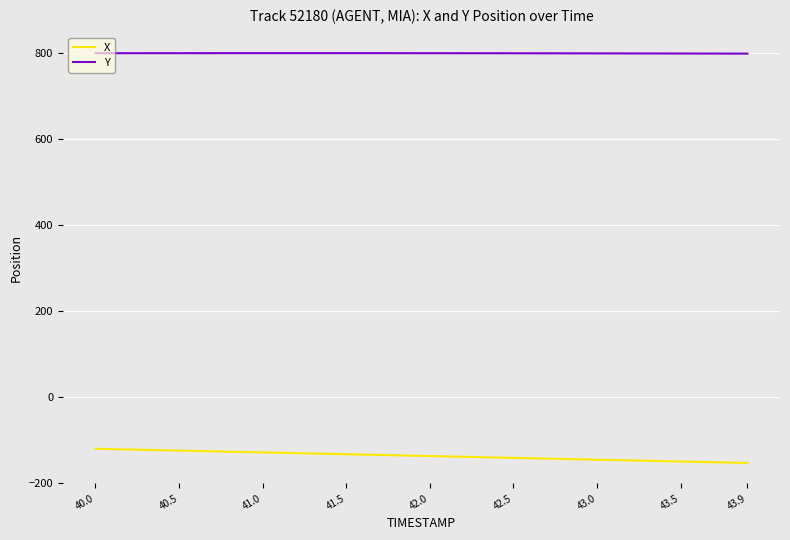

True or false: X and Y intersect in this chart.

False